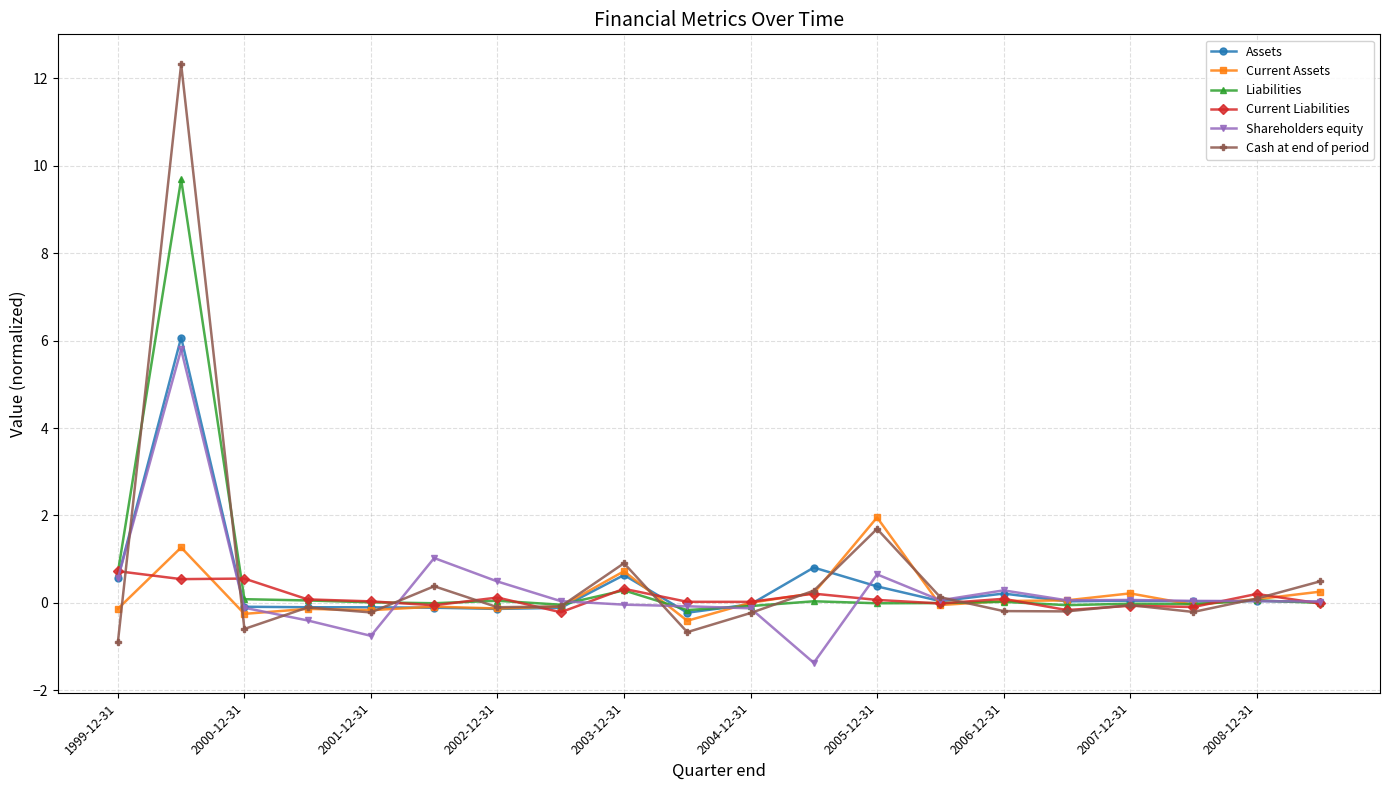

At how many categories does at least one series exceed 7?

1